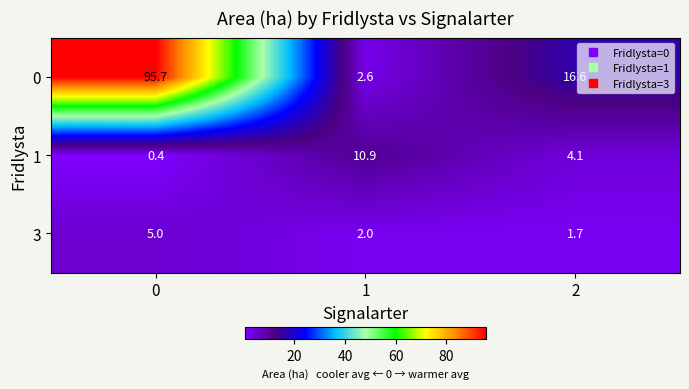

True or false: 3 has a value of 5.0 at 0.

True